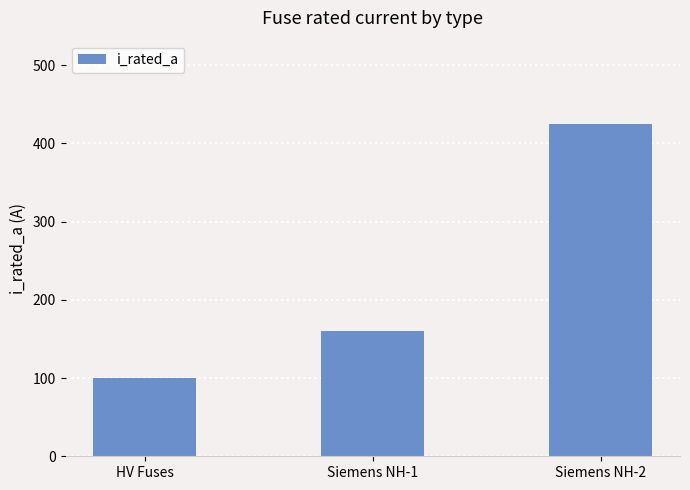

What is the change in value from HV Fuses to Siemens NH-2?

+325